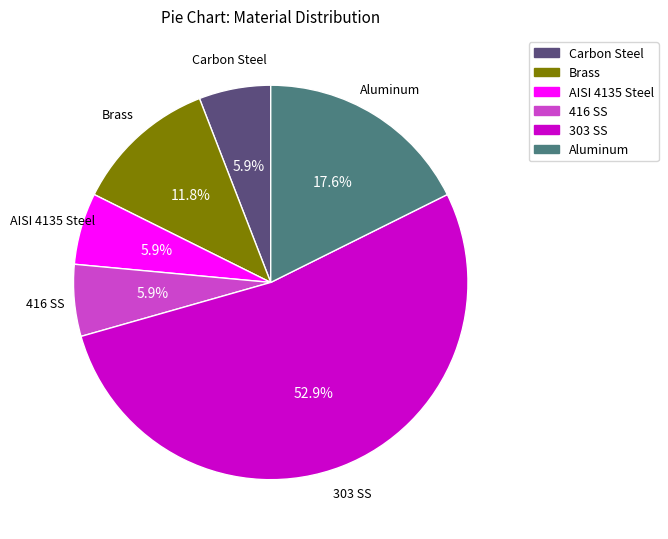

Is there a majority slice in this chart?

Yes